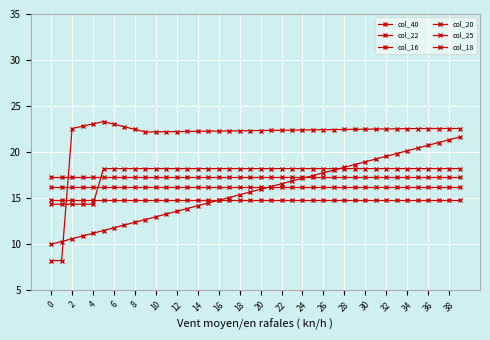

Is this an area chart (filled region under the line)?

No